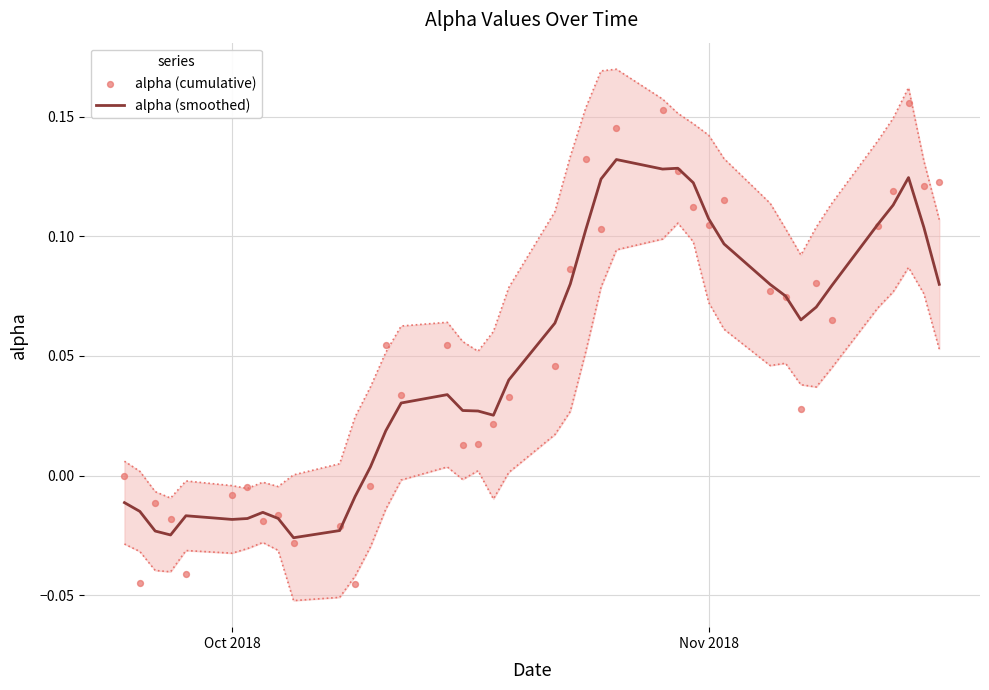

Which series has the widest spread of Y values?

alpha (cumulative)